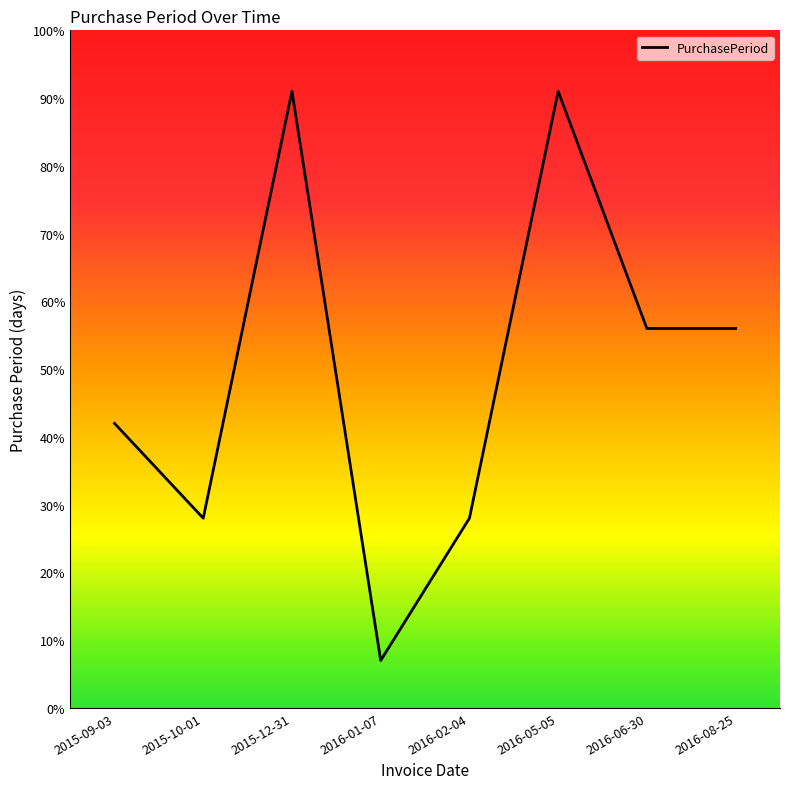

Where does the data first go above 56?

2015-12-31